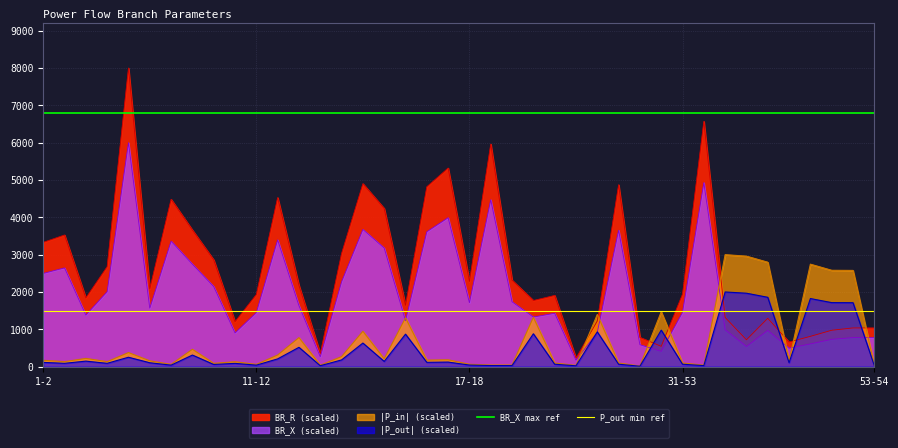

What is the value of the P_out min ref point at the 1st from the left?

1500